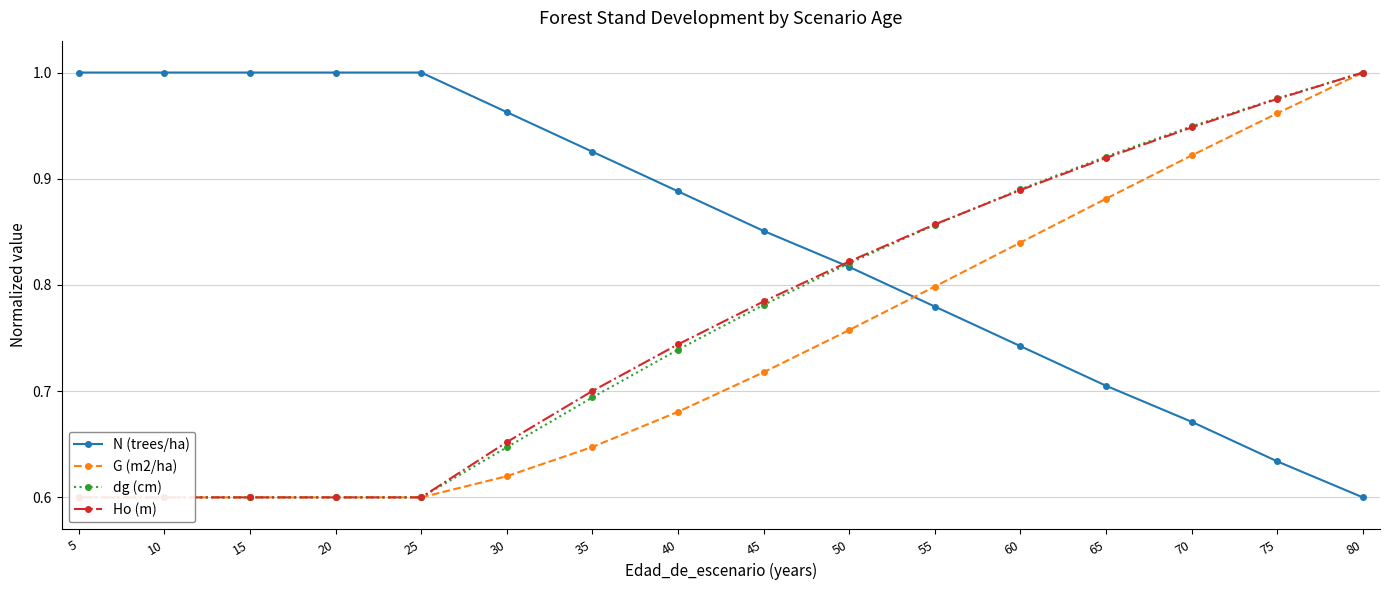

How many distinct data groups are displayed?

4